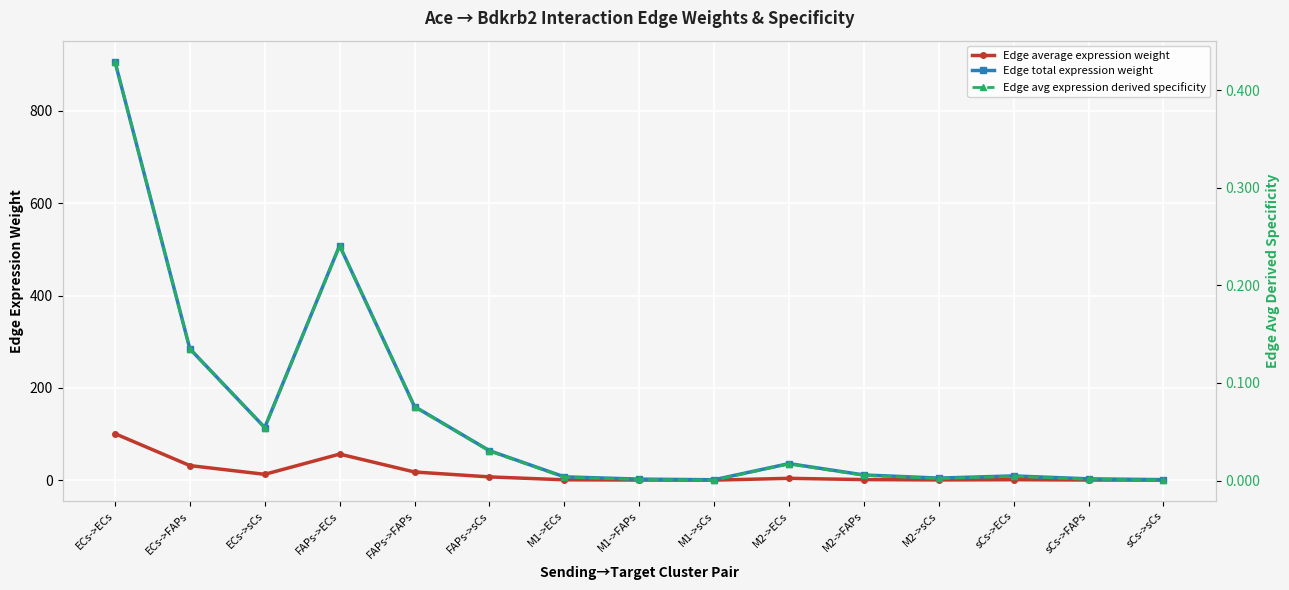

How many interior local peaks does the Edge total expression weight series have?

3